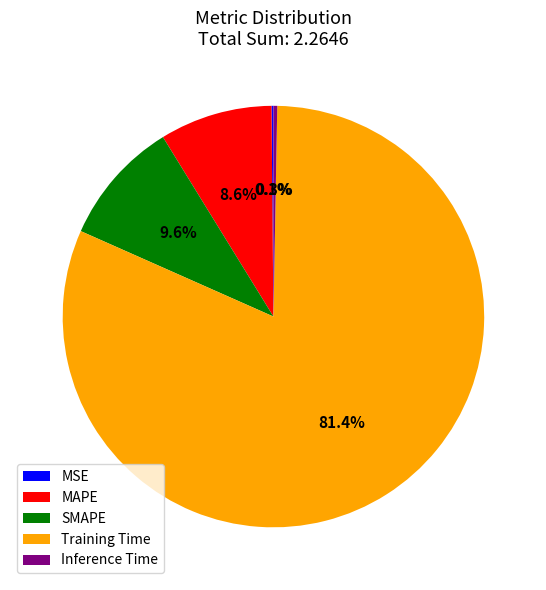

Which slice is the largest?

Training Time